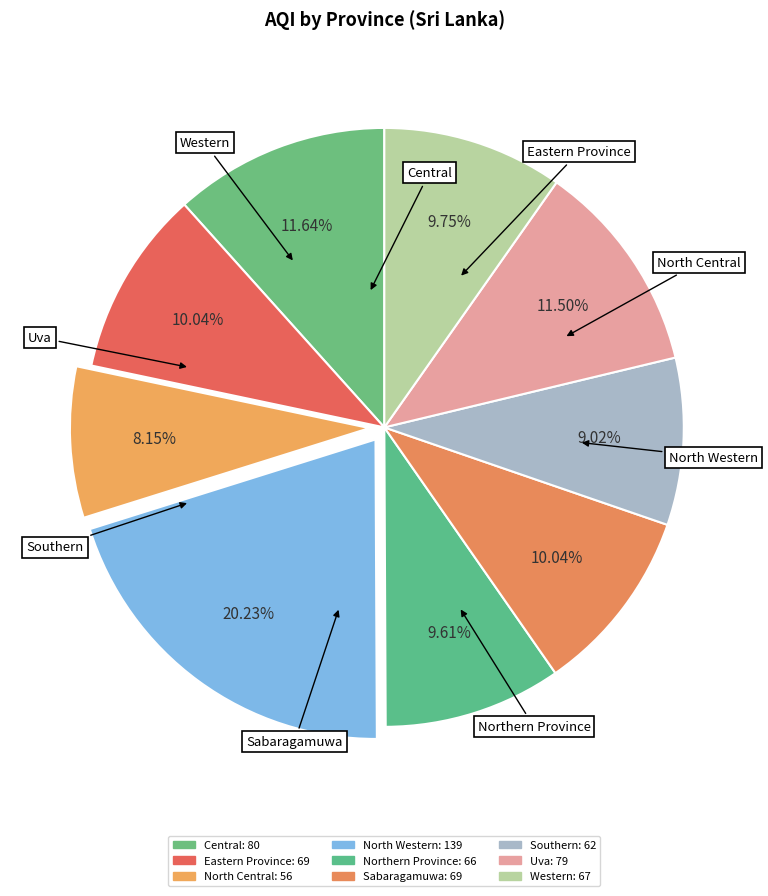

To the nearest percent, what is the average slice percentage?

11%